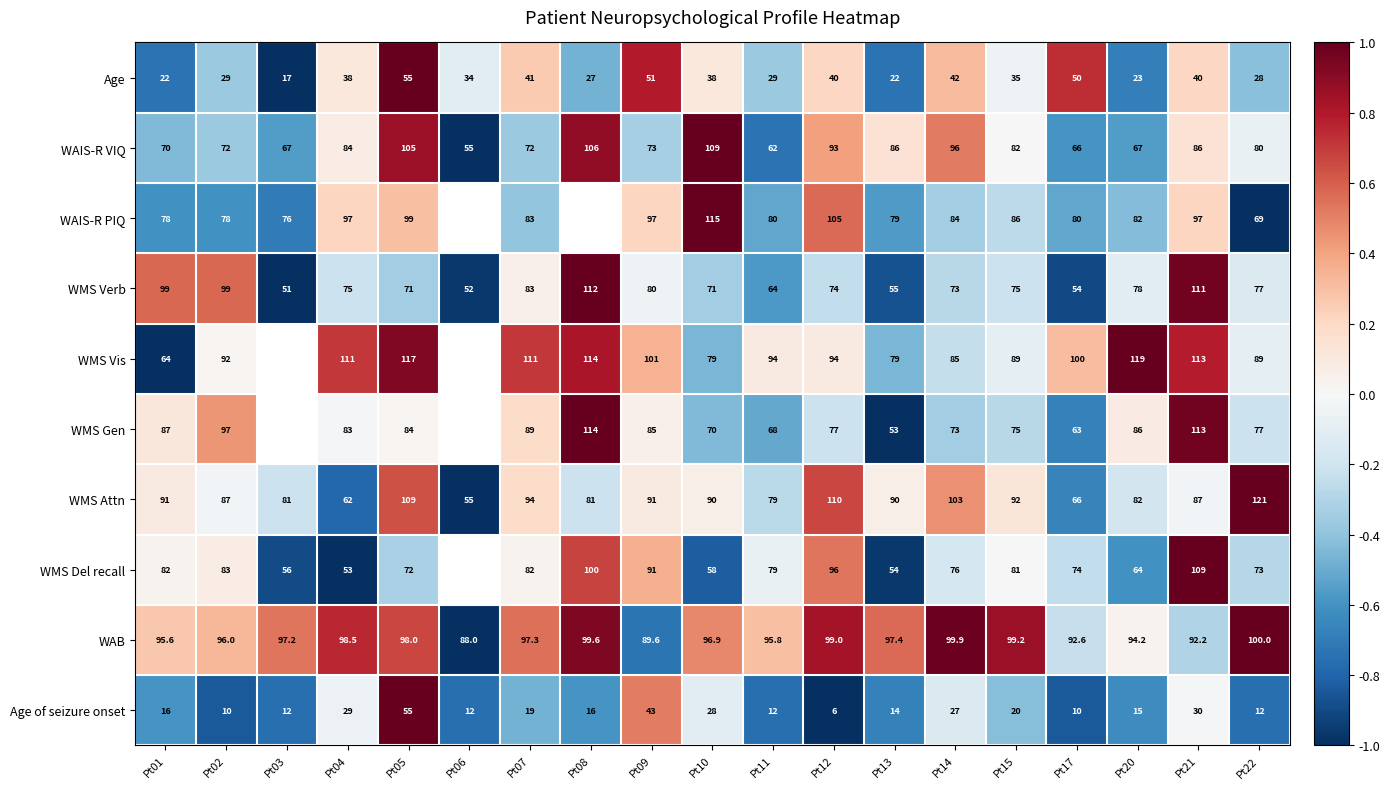

What is the total value across all series at Pt02?

743.0